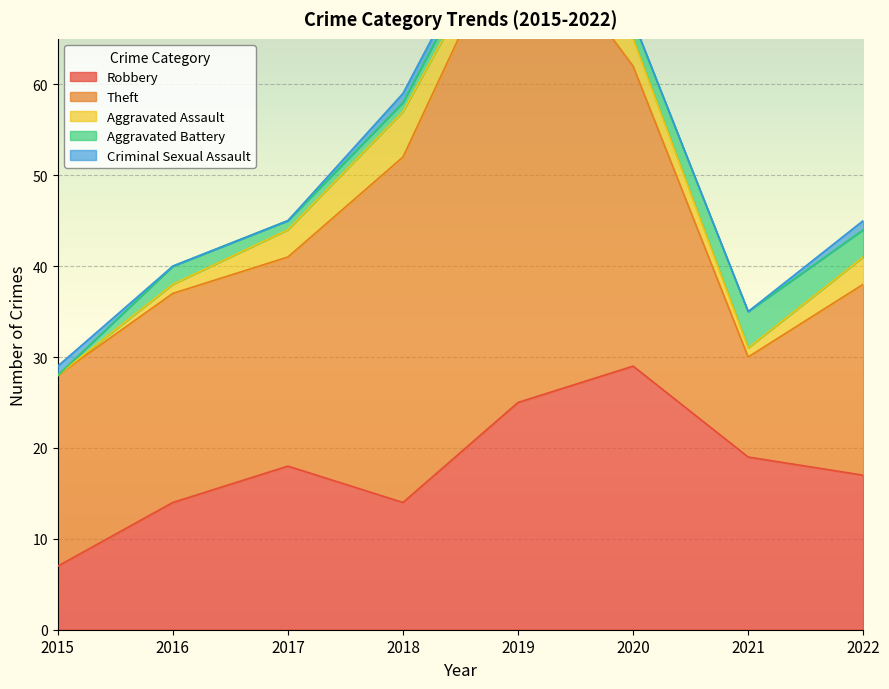

Which category has the highest value across all series?

2019